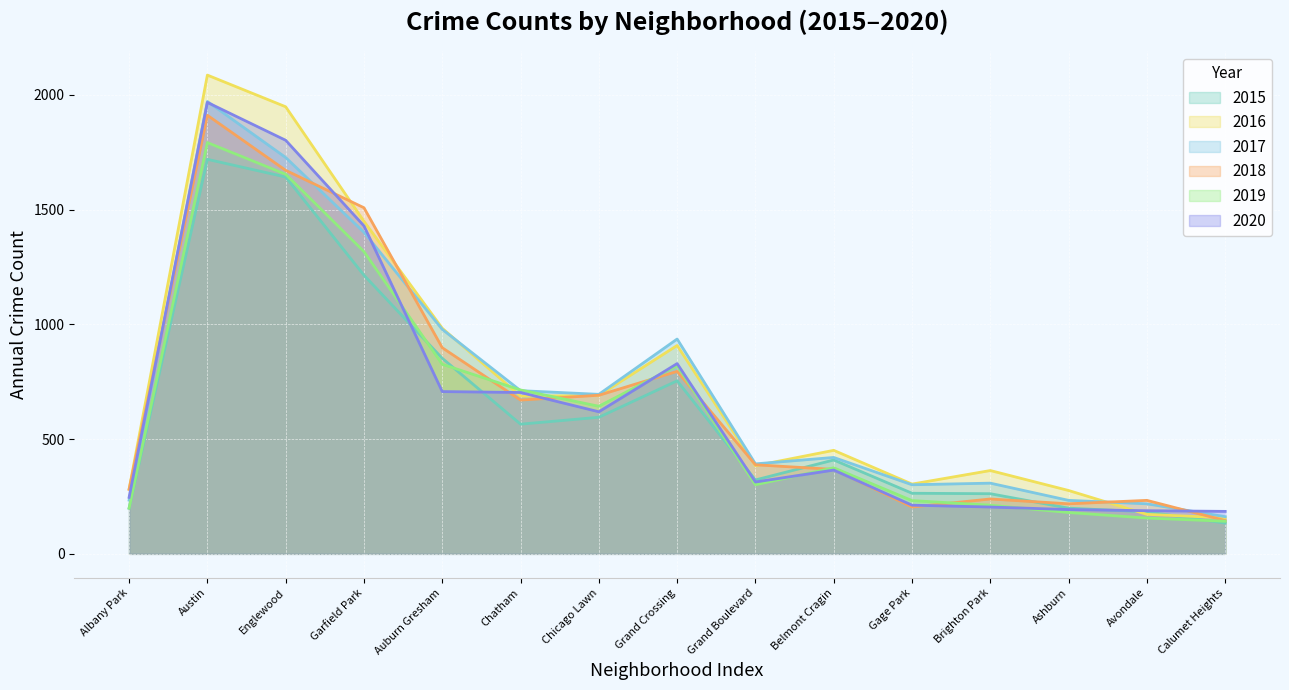

What position from the right is Chicago Lawn?

9